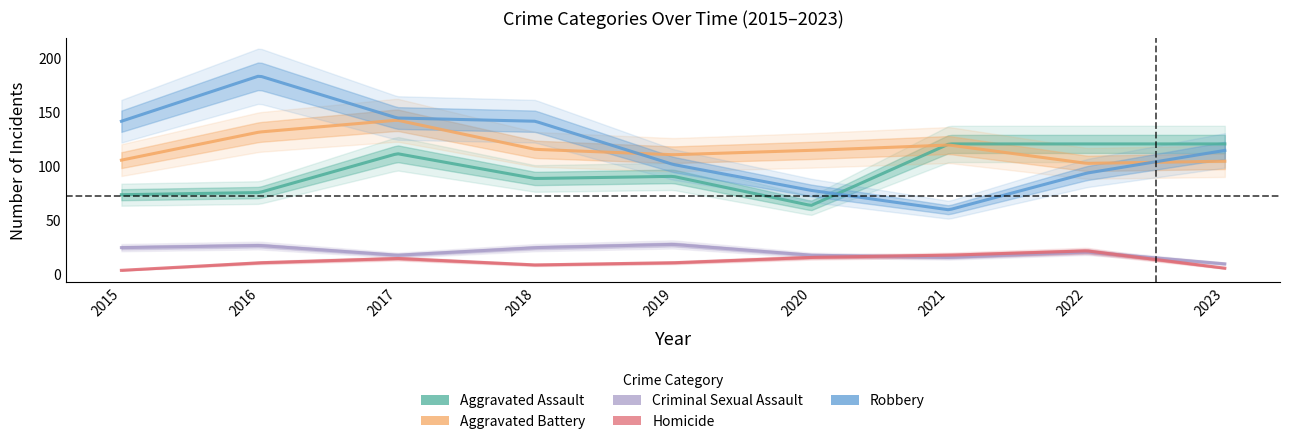

Reading left to right, what are all the values shown in this chart?

Aggravated Assault: 2015=73	2016=75	2017=111	2018=88	2019=90	2020=63	2021=120	2022=120	2023=120
Aggravated Battery: 2015=105	2016=131	2017=142	2018=115	2019=110	2020=114	2021=119	2022=102	2023=104
Criminal Sexual Assault: 2015=24	2016=26	2017=17	2018=24	2019=27	2020=17	2021=15	2022=20	2023=9
Homicide: 2015=3	2016=10	2017=14	2018=8	2019=10	2020=15	2021=17	2022=21	2023=5
Robbery: 2015=141	2016=183	2017=144	2018=141	2019=101	2020=77	2021=59	2022=93	2023=114